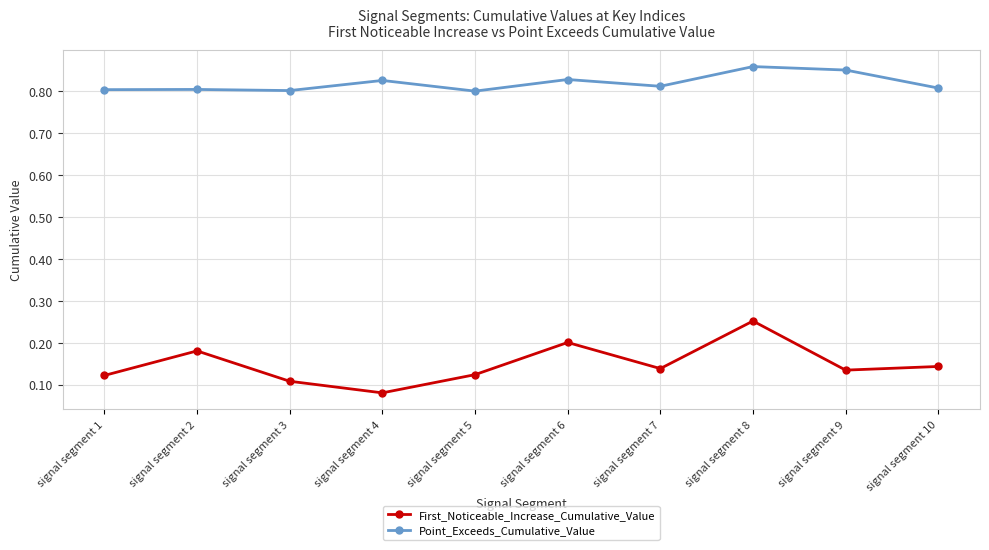

What is the sum of the Point_Exceeds_Cumulative_Value values at signal segment 2 and signal segment 7?

1.6